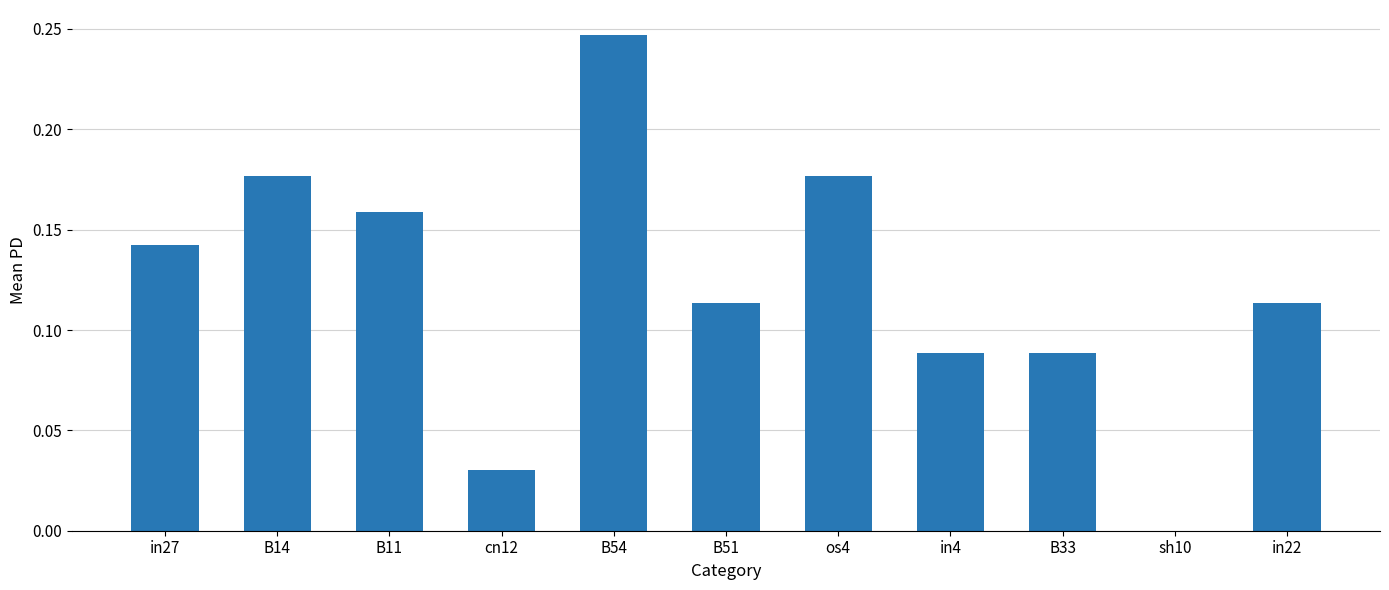

Is it true that the value at os4 is 0.3?

False